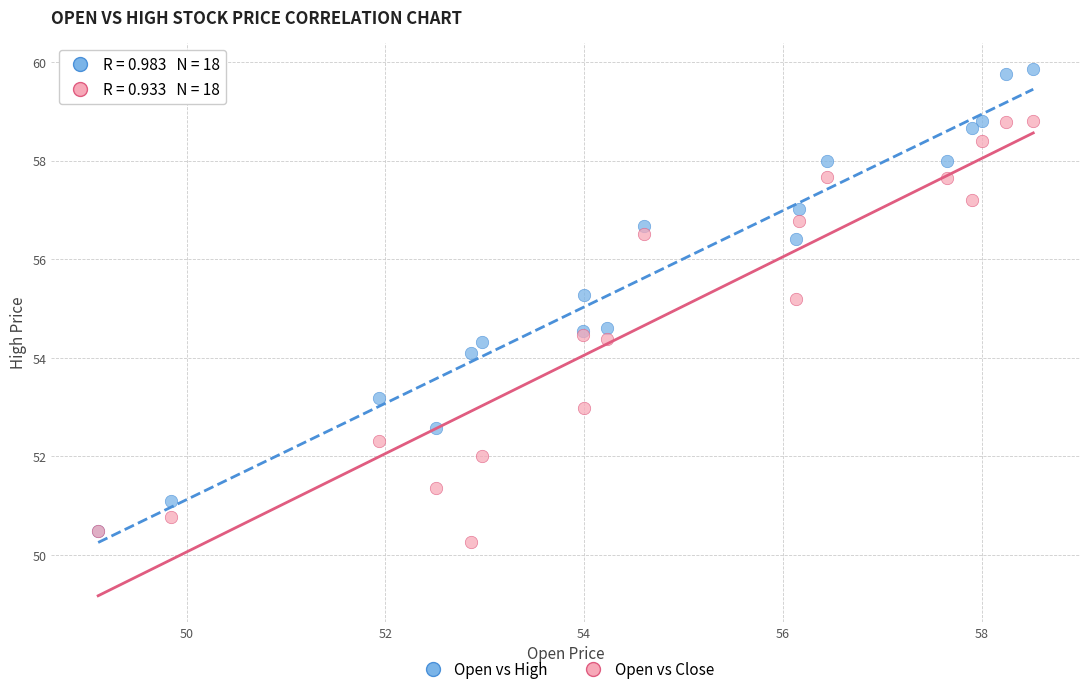

Which series reaches the minimum Y coordinate?

Open vs Close